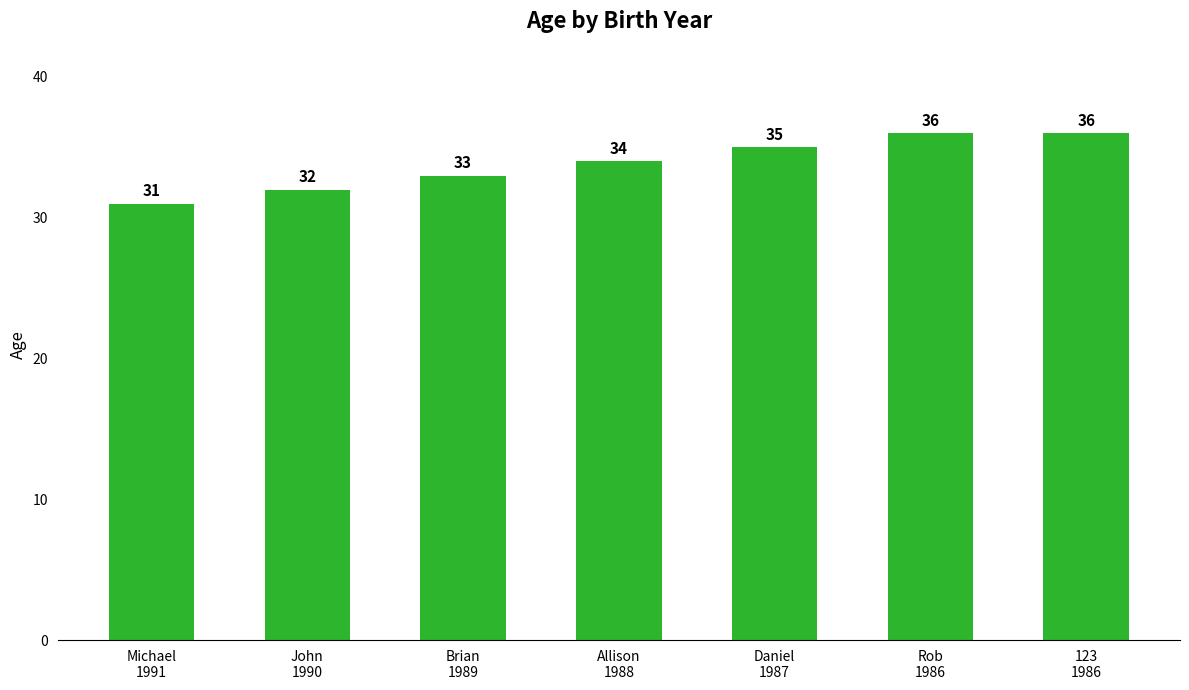

How many values are below 34?

3